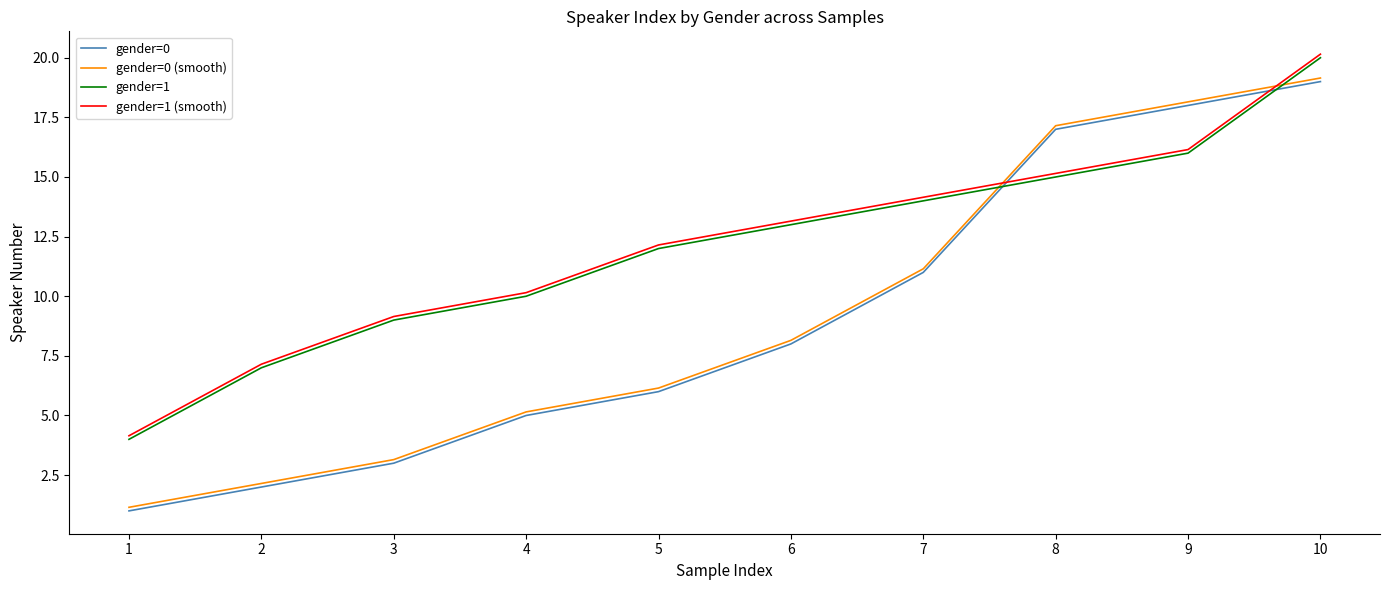

At which category is the sum across all series the highest?

10